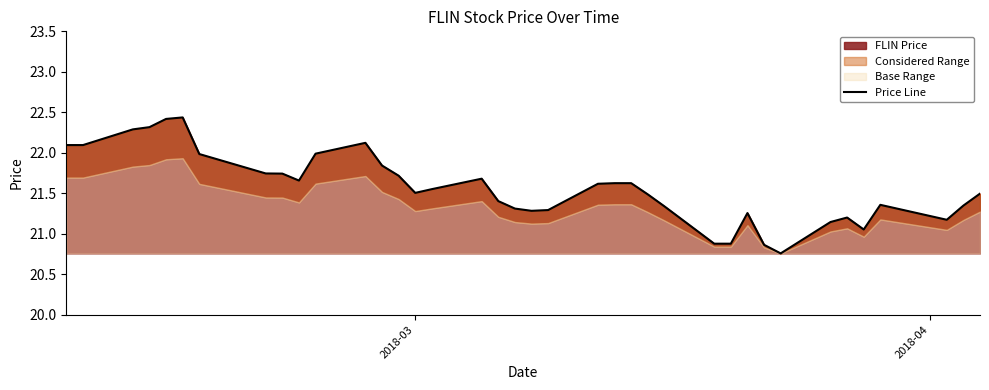

How many lines are shown in the chart?

1